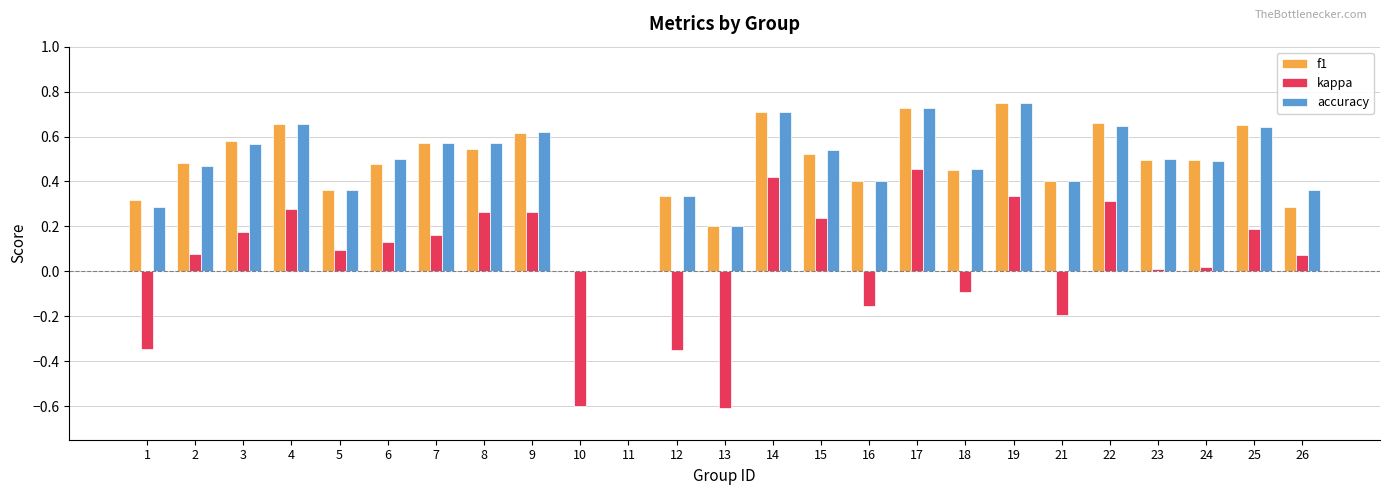

Is it true that f1 equals 0.7 at 17?

True